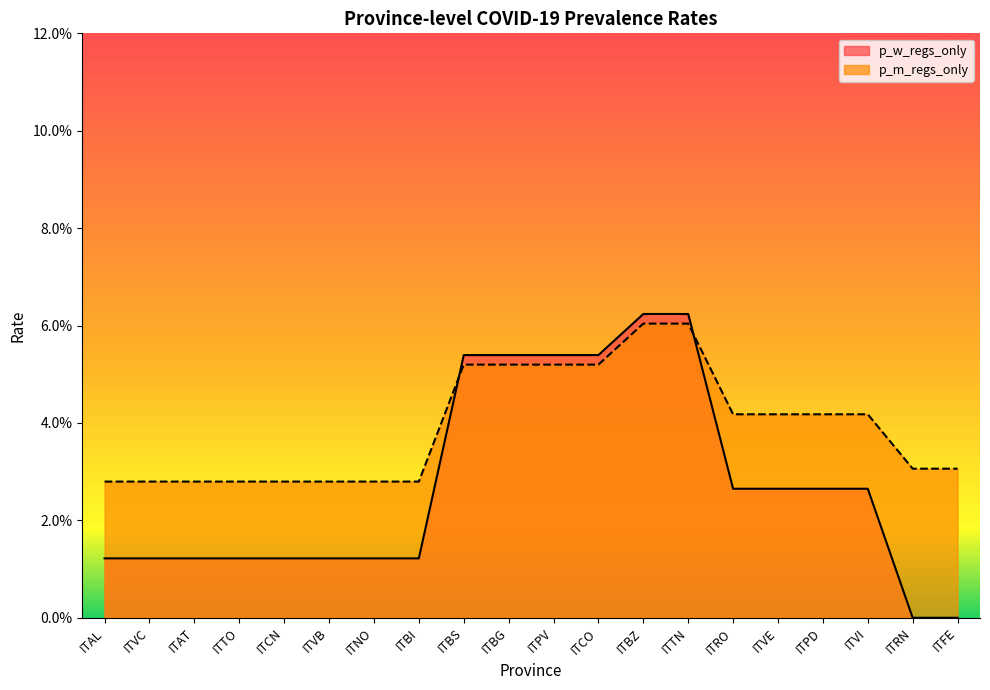

True or false: p_w_regs_only has more than 0 interior local peaks.

False